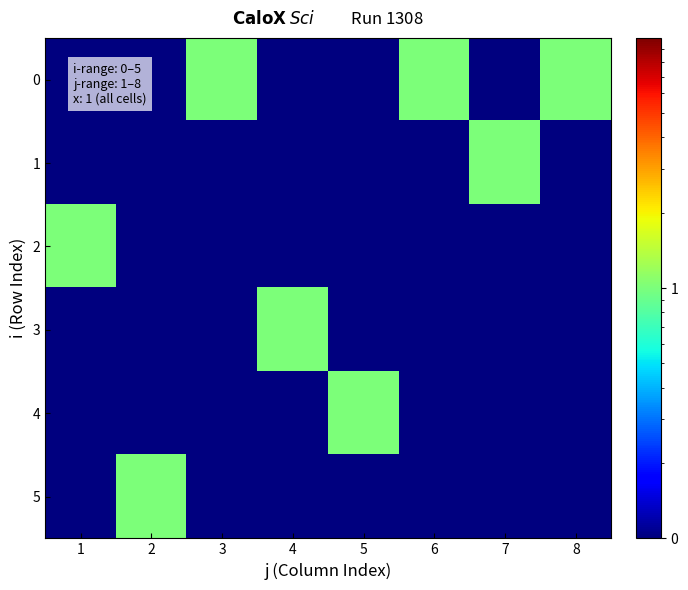

Which label corresponds to the smallest value in the chart?

1